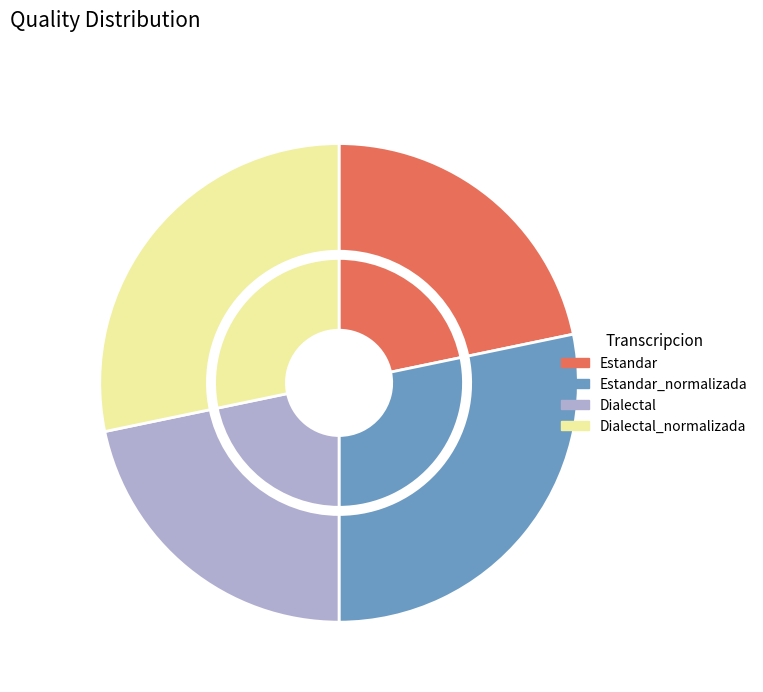

What is the smallest slice in the pie chart?

Estandar